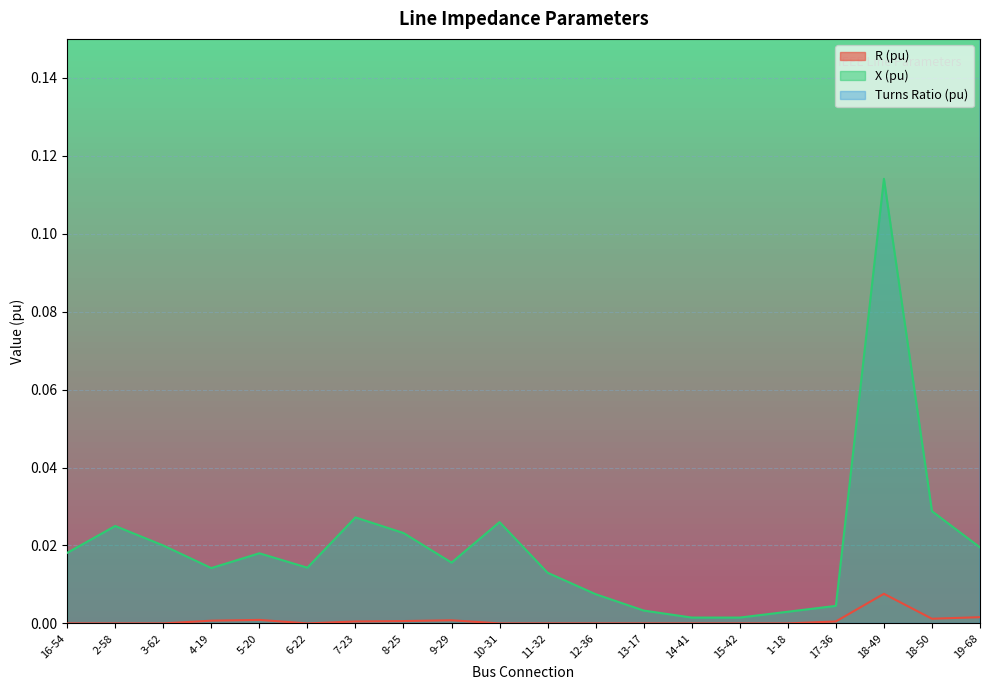

Reading right to left, list all the values displayed in this chart.

R (pu): 0.0	0.0	0.0	0.0	0.0	0.0	0.0	0.0	0.0	0.0	0.0	0.0	0.0	0.0	0.0	0.0	0.0	0.0	0.0	0.0
X (pu): 0.0	0.0	0.1	0.0	0.0	0.0	0.0	0.0	0.0	0.0	0.0	0.0	0.0	0.0	0.0	0.0	0.0	0.0	0.0	0.0
Turns Ratio (pu): 1.0	1.0	1.0	1.0	1.0	1.0	1.0	1.0	1.0	1.0	1.0	1.0	1.0	1.0	1.0	1.0	1.1	1.1	1.1	1.0